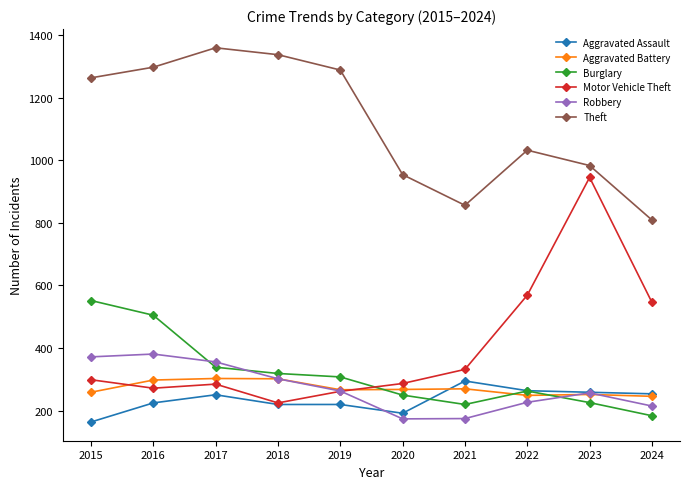

What is the approximate value of Aggravated Battery at 2021?

270